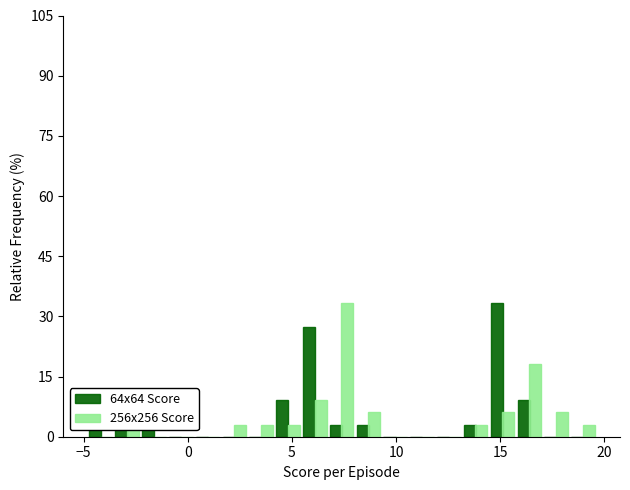

What is the sum of all 256x256 Score values?

100.0